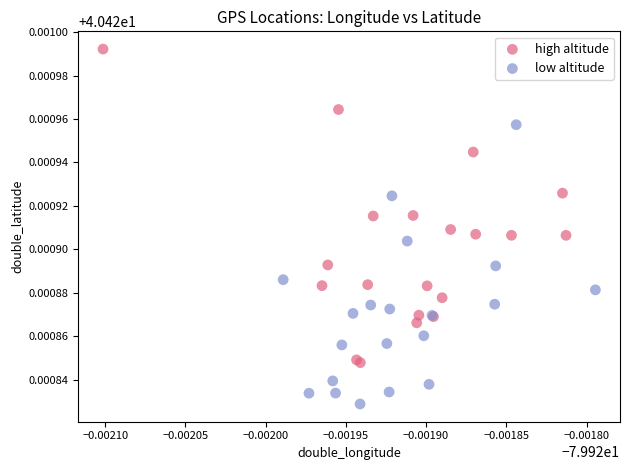

Which series reaches the minimum Y coordinate?

low altitude